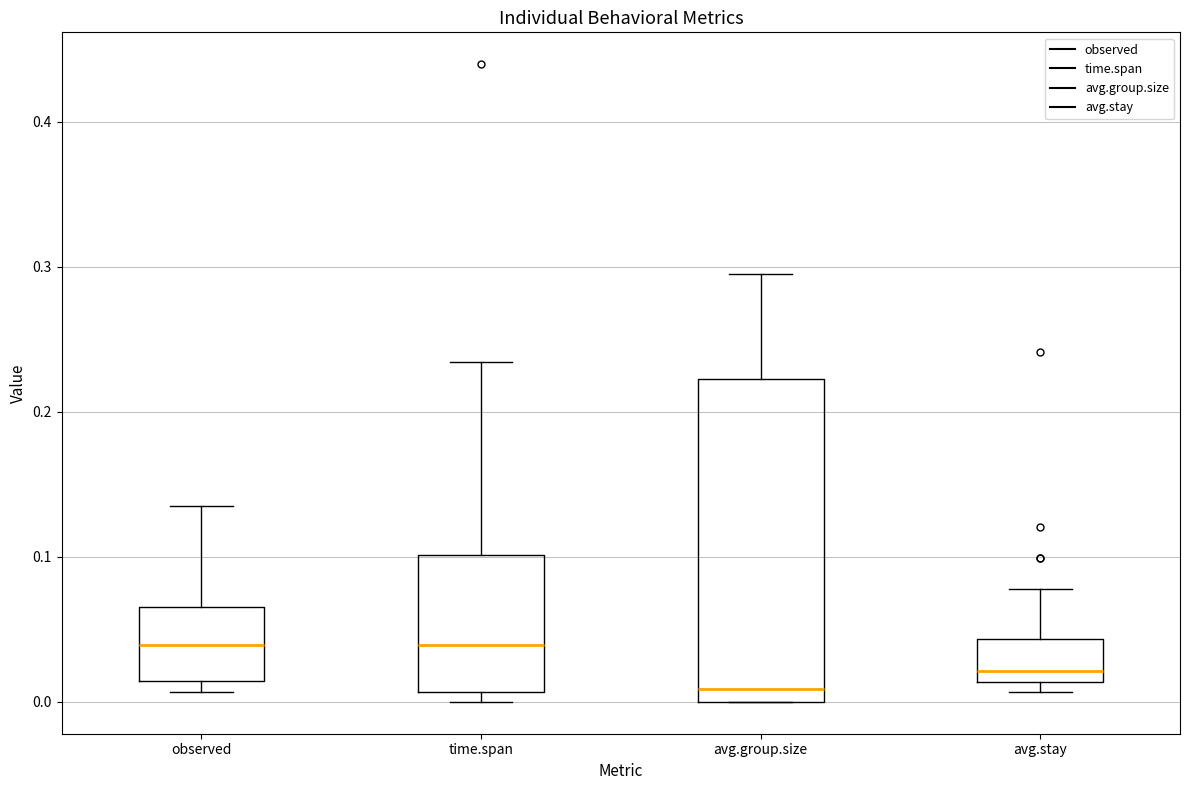

Reading left to right, read every box against the y-axis: the position of its median line, the range the box covers, and the ends of its whiskers. The values are not printed on the chart, so give them approximately, as read against the axis.

observed: median 0.04, box 0.01 to 0.07, whiskers 0.01 (just below the box's lower edge) to 0.13
time.span: median 0.04, box 0.01 to 0.10, whiskers 0.00 to 0.23
avg.group.size: median 0.01, box 0.00 to 0.22, whiskers 0.00 to 0.30
avg.stay: median 0.02, box 0.01 to 0.04, whiskers 0.01 (just below the box's lower edge) to 0.08